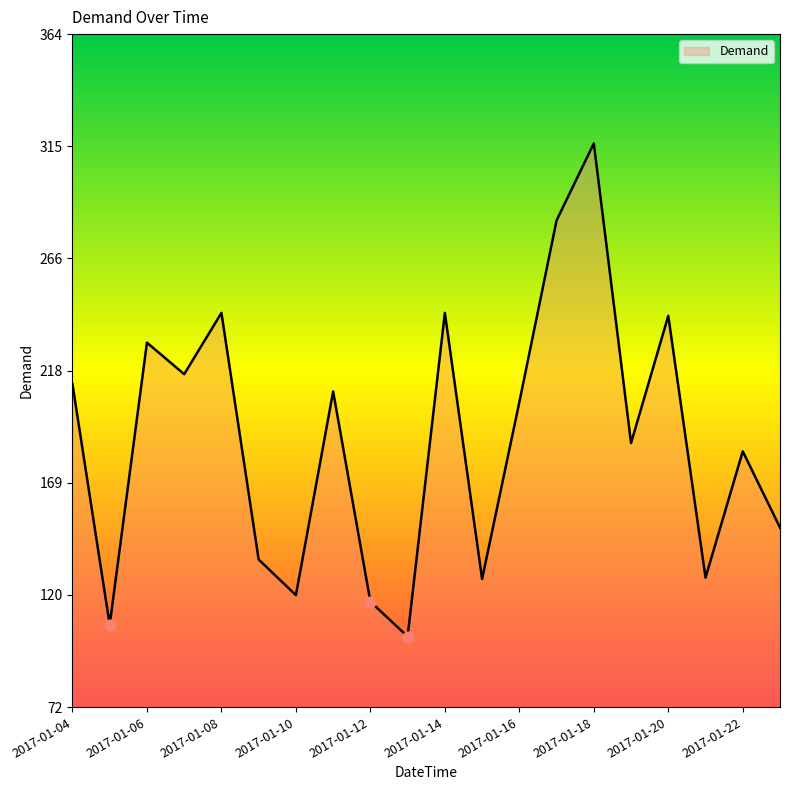

What is the difference between the maximum and minimum values?

214.0